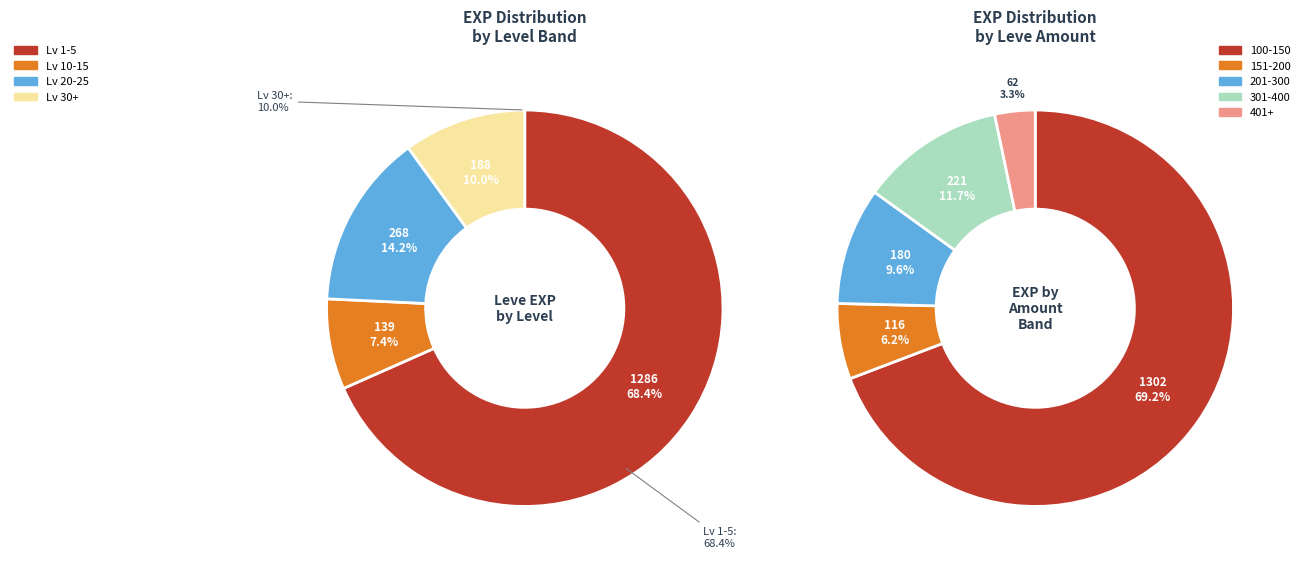

Does 112 account for over 50% of the chart?

No